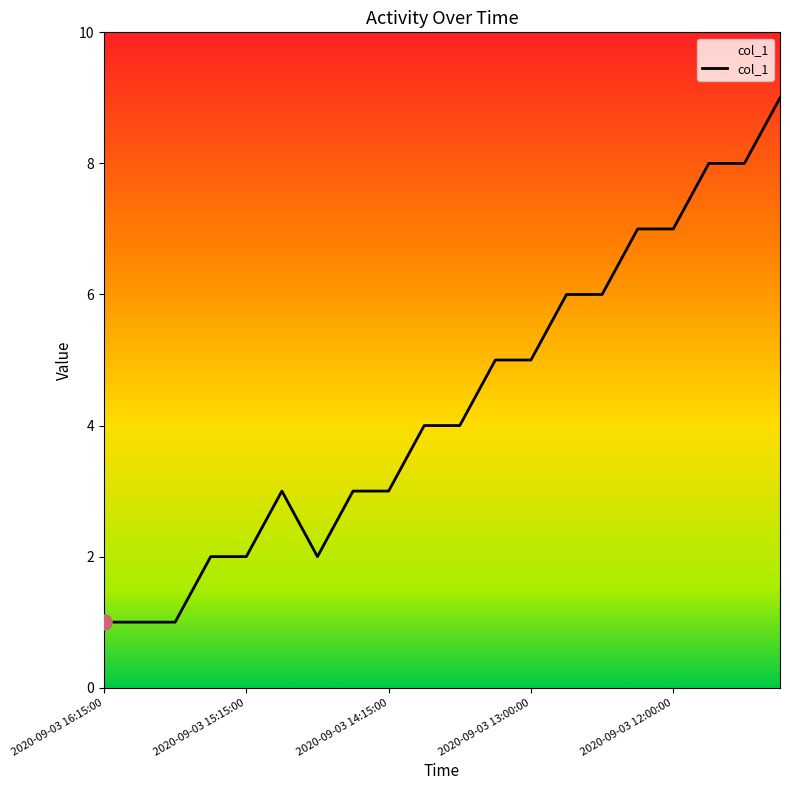

What is the greatest value displayed?

9